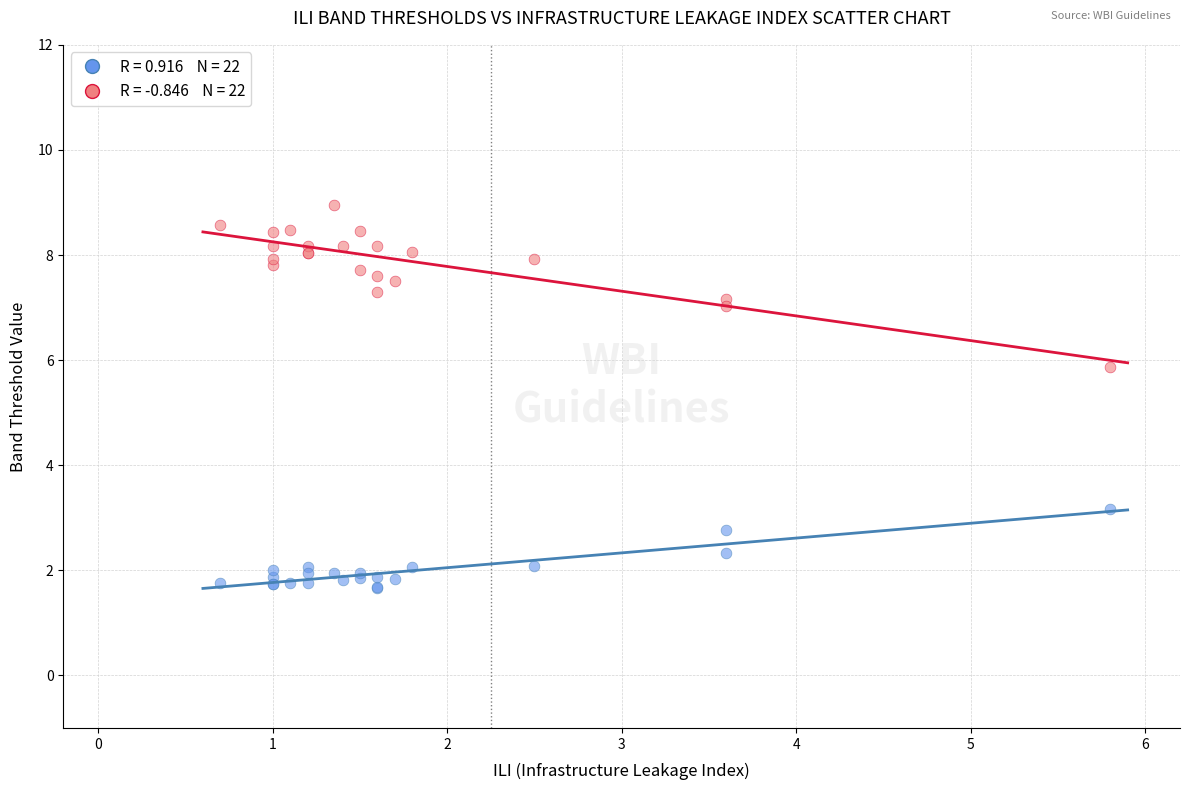

Across all series, what Y value is closest to 5?

5.9